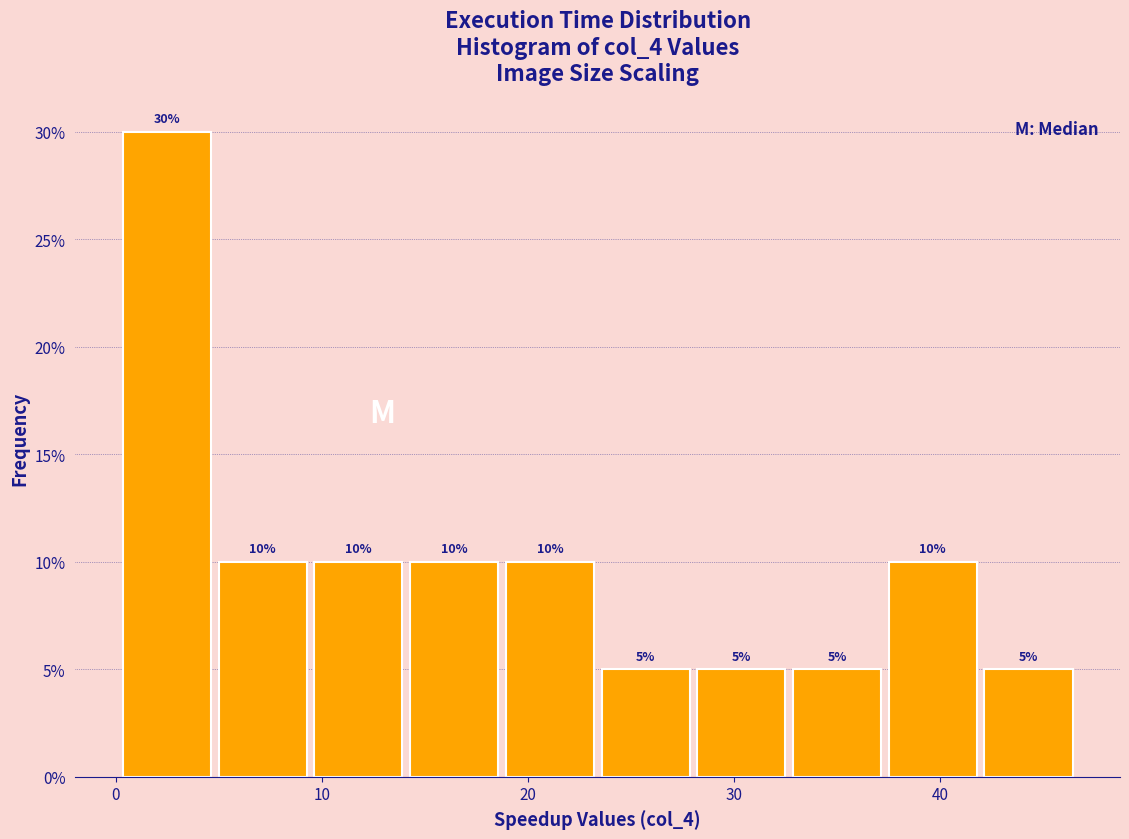

Reading left to right, list every bar in this chart as the range it spans on the x-axis followed by its height. The bar edges are not printed on the chart, so give them approximately, as read against the axis.

0 to 5: 30
5 to 9: 10
9 to 14: 10
14 to 19: 10
19 to 23: 10
23 to 28: 5
28 to 33: 5
33 to 37: 5
37 to 42: 10
42 to 47: 5